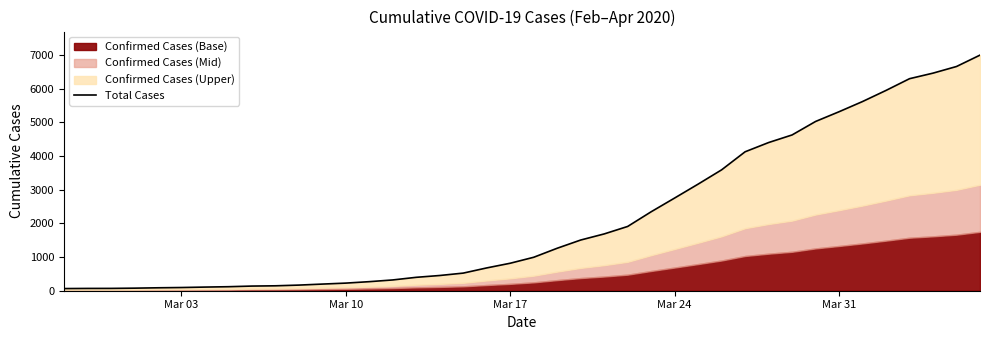

Does the chart have visible grid lines?

No